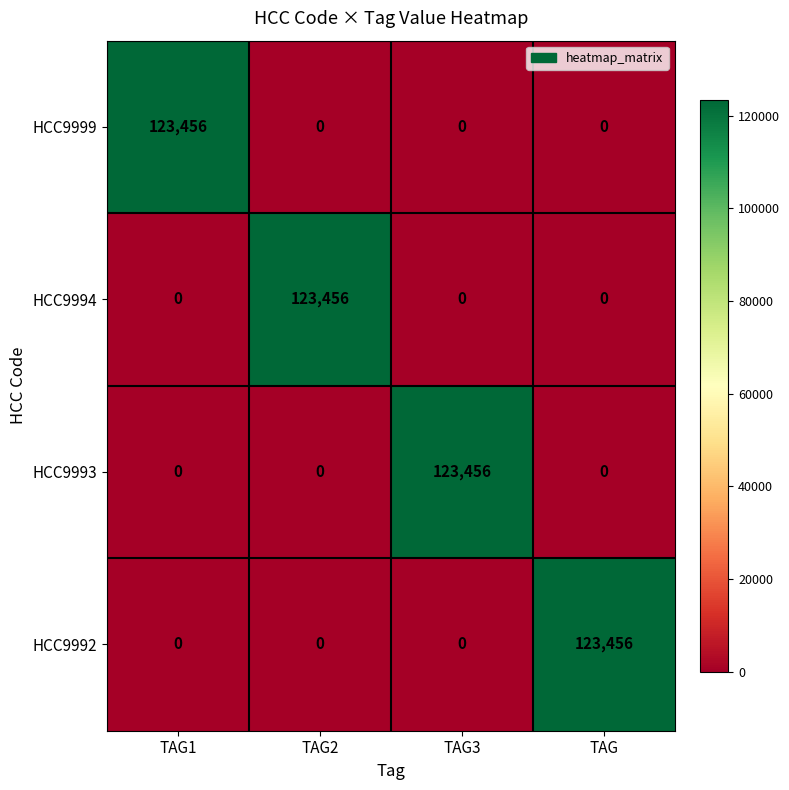

True or false: HCC9992 has a value of 0 at TAG3.

True